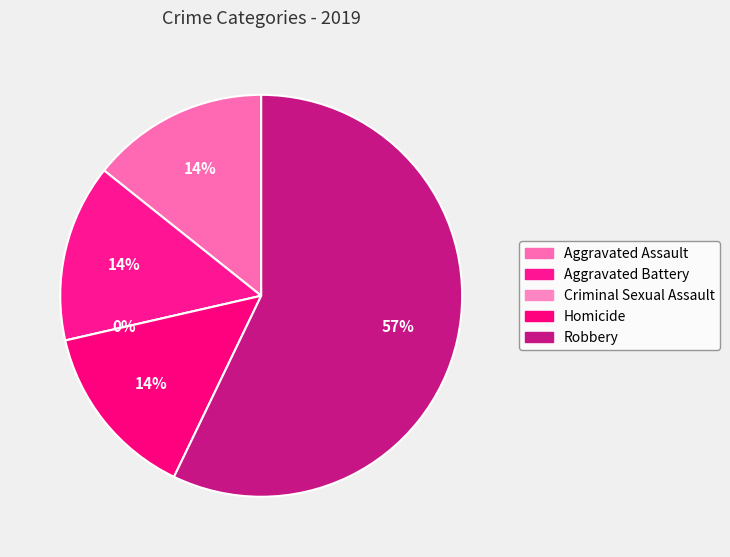

Count the number of slices in the pie.

5